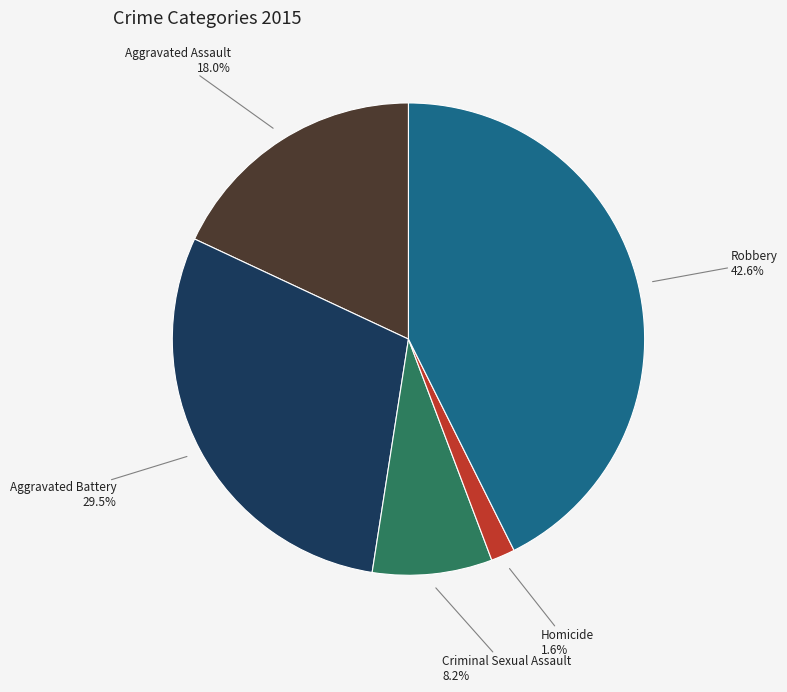

Is there any slice that represents more than half of the pie?

No